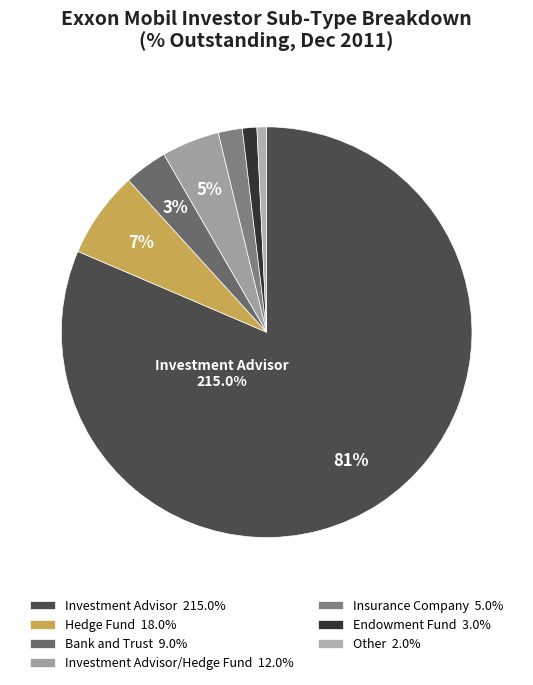

The Other slice represents 1% of the pie. True or false?

True